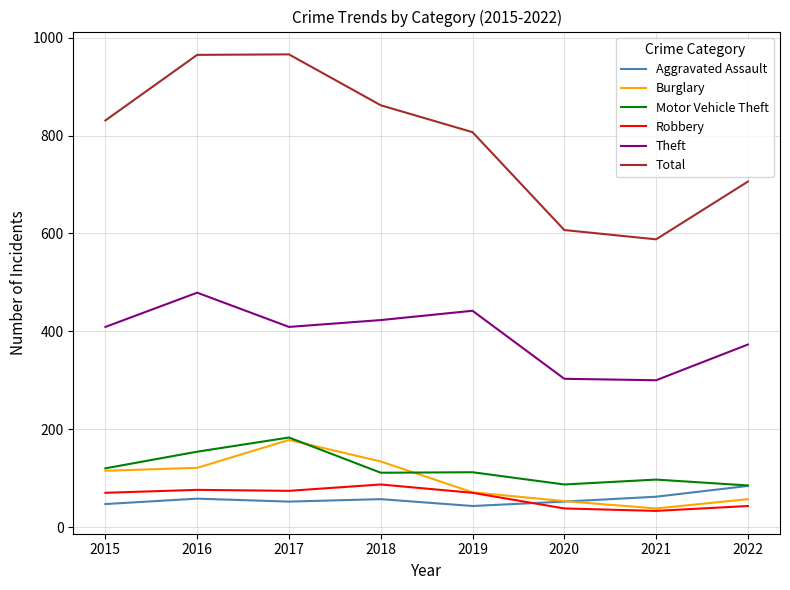

What is the maximum value shown in the chart?

966